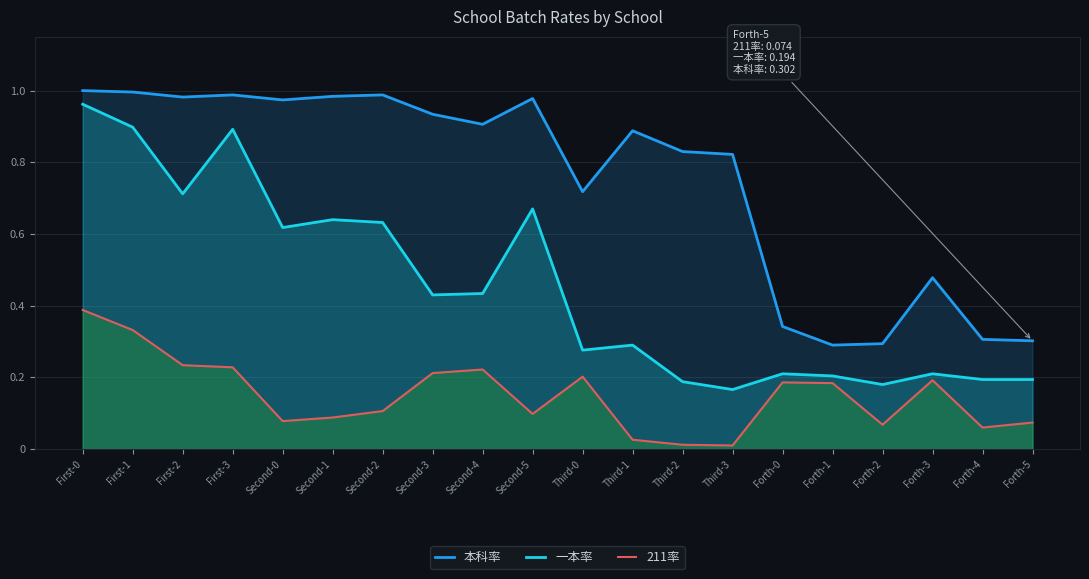

Which series has the widest spread of values?

一本率